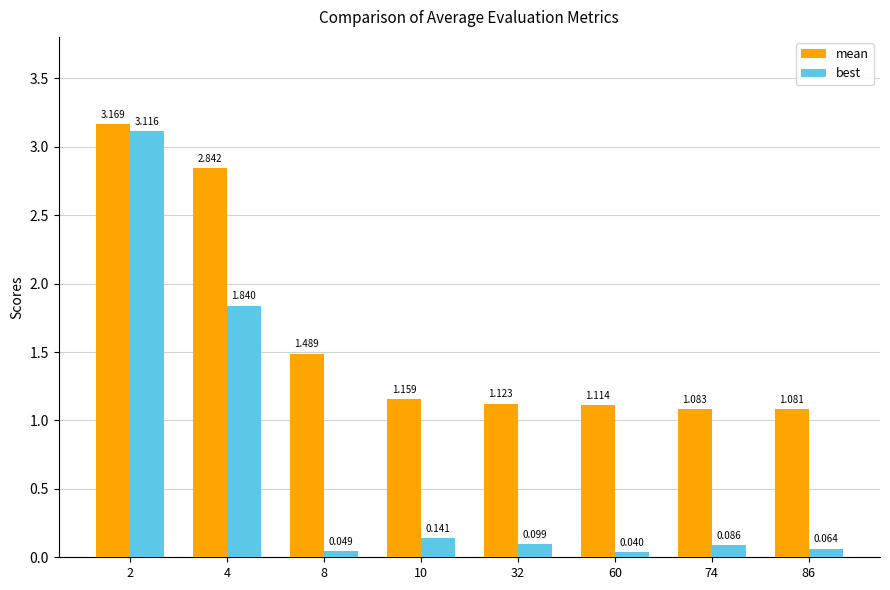

Where is best nearest to the value 1?

4